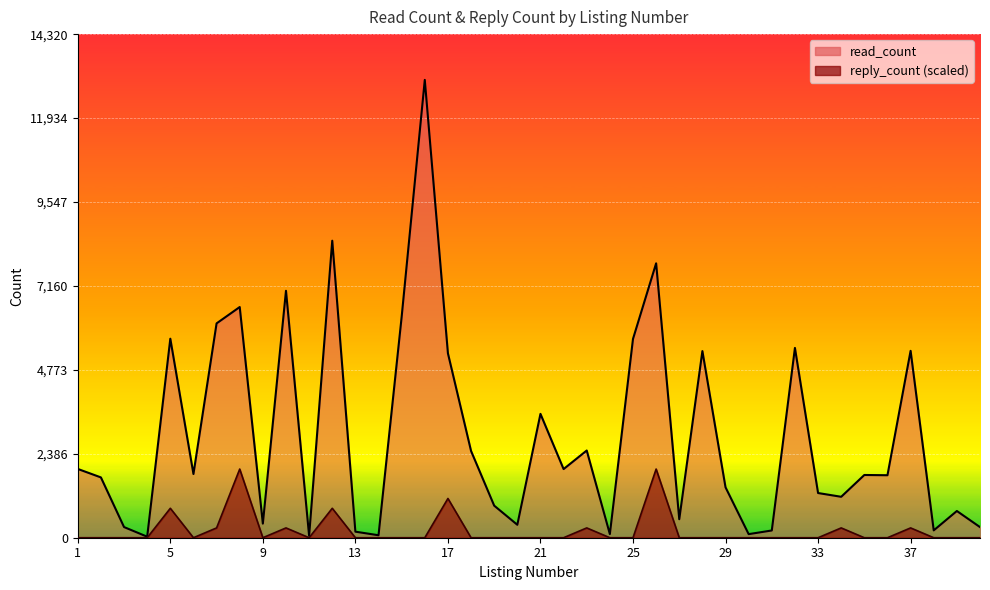

At which category is the sum across all series the highest?

16